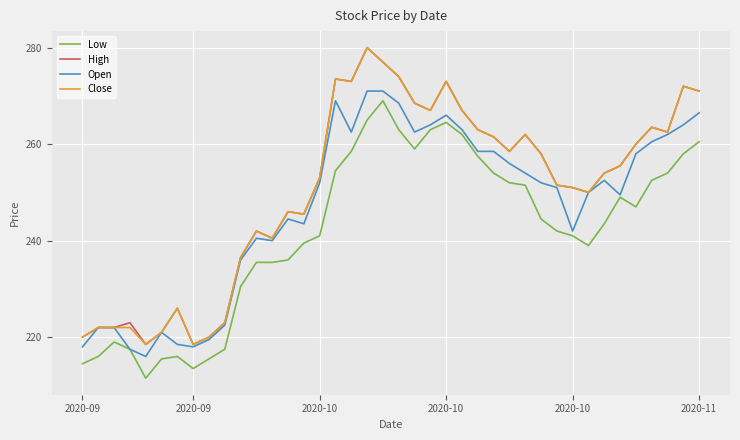

How many values in the Close series are below 255?

20